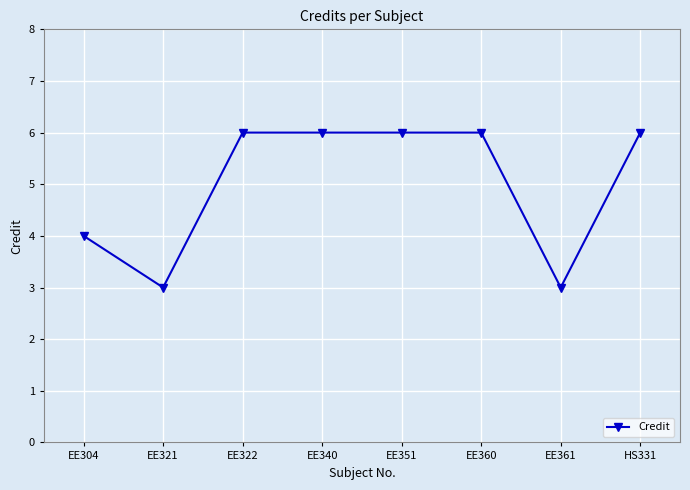

What is the label of the 7th point from the left?

EE361